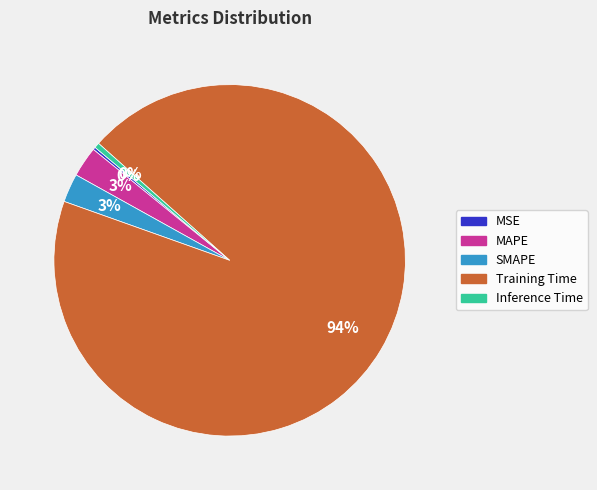

The MAPE slice represents 3% of the pie. True or false?

True